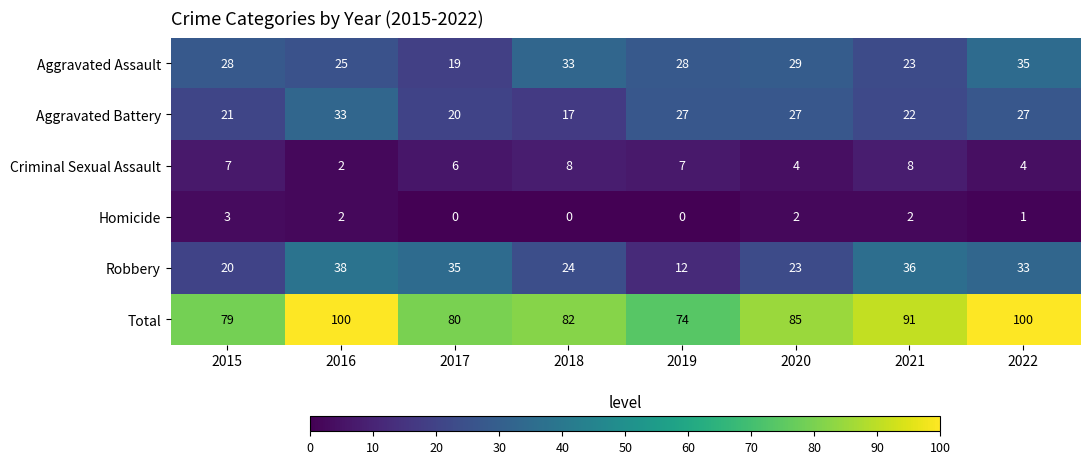

Between 2016 and 2021, which series saw the biggest shift?

Aggravated Battery